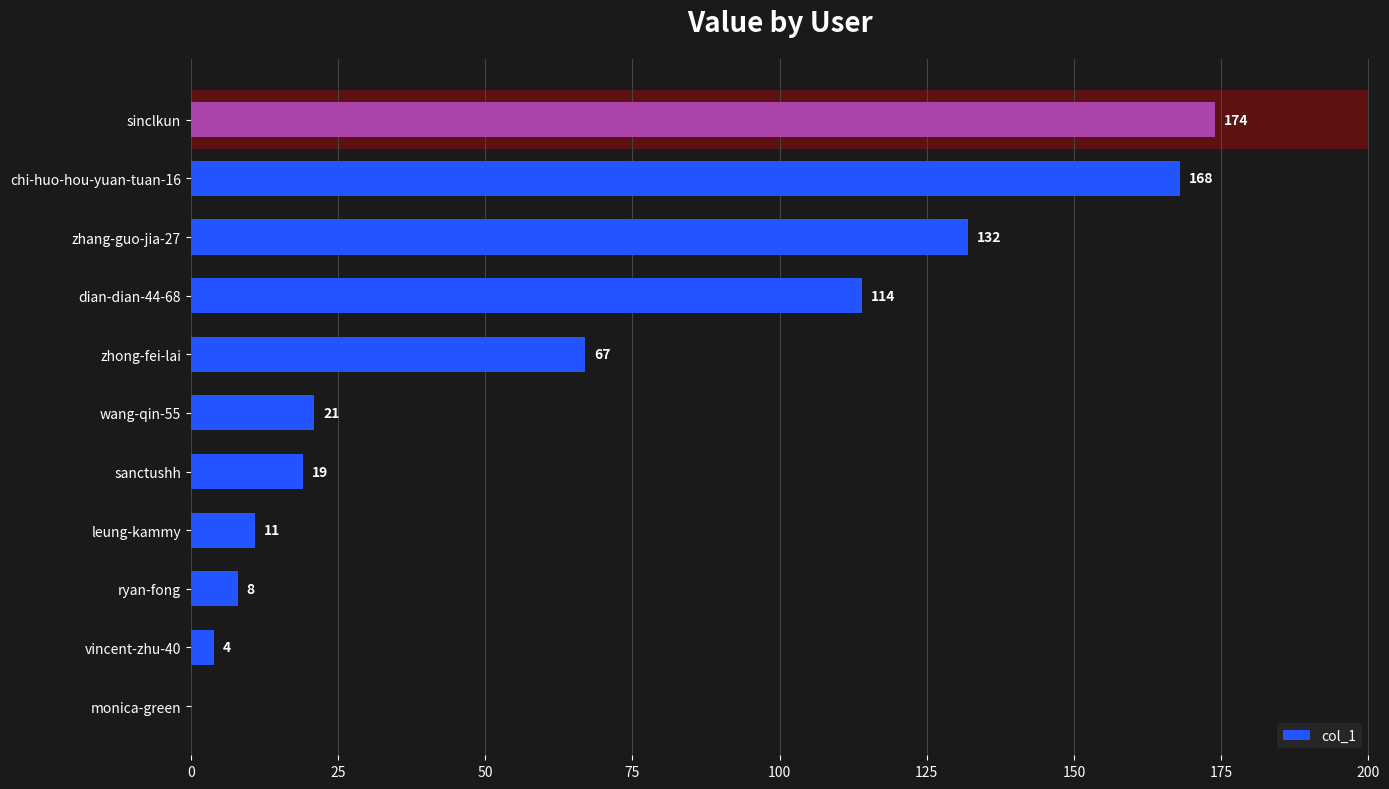

What is the sum of all values?

718